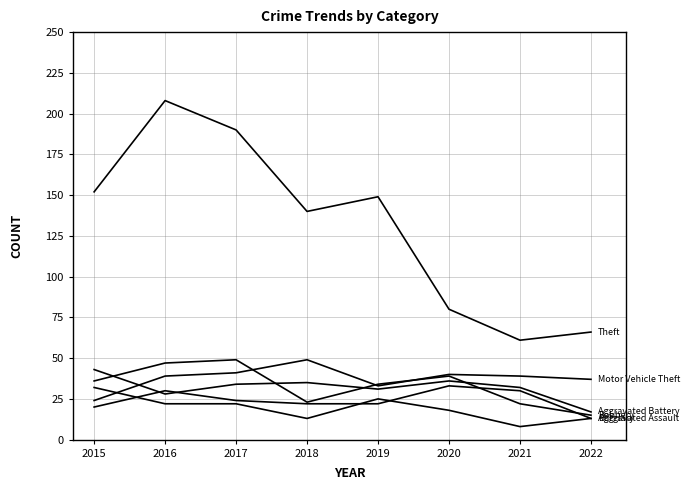

What is the maximum value shown in the chart?

208